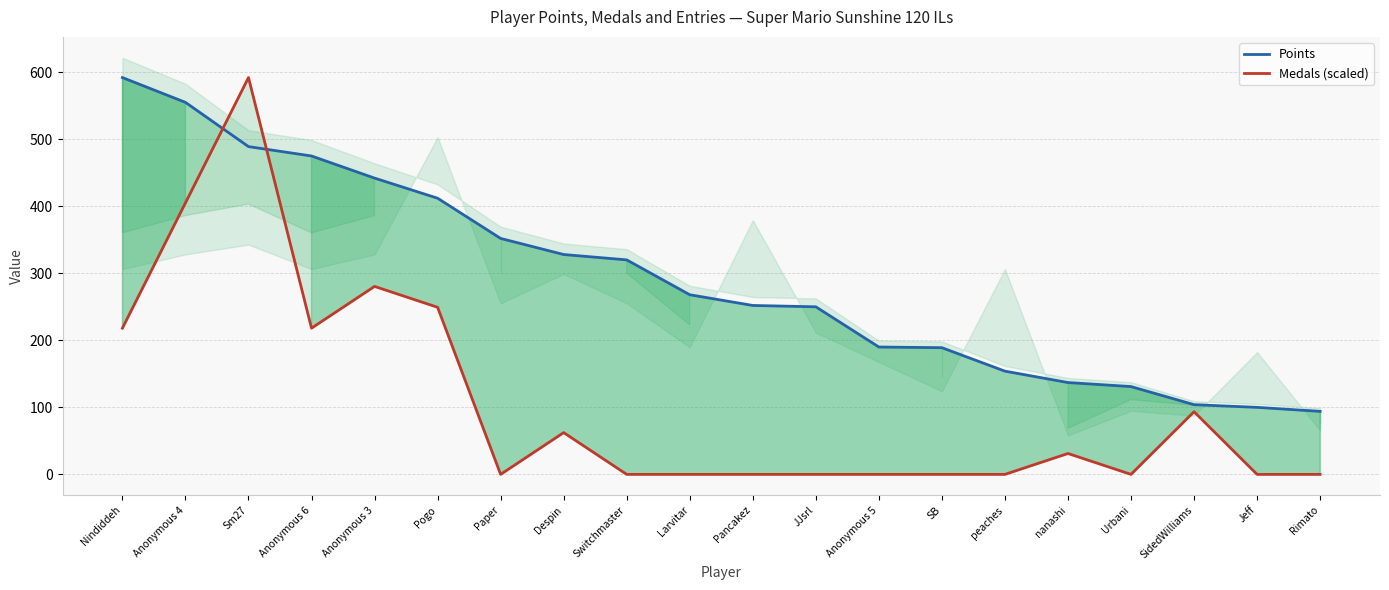

What is the difference between the maximum and minimum values in the Points series?

498.0